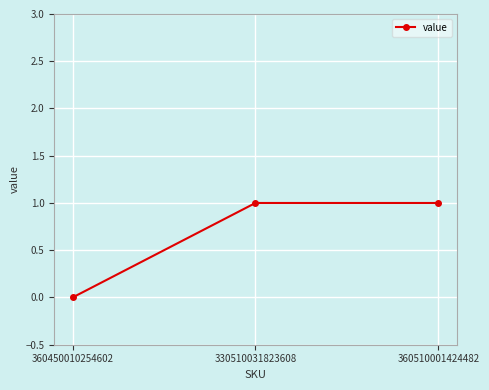

Reading right to left, list all the values displayed in this chart.

1	1	0